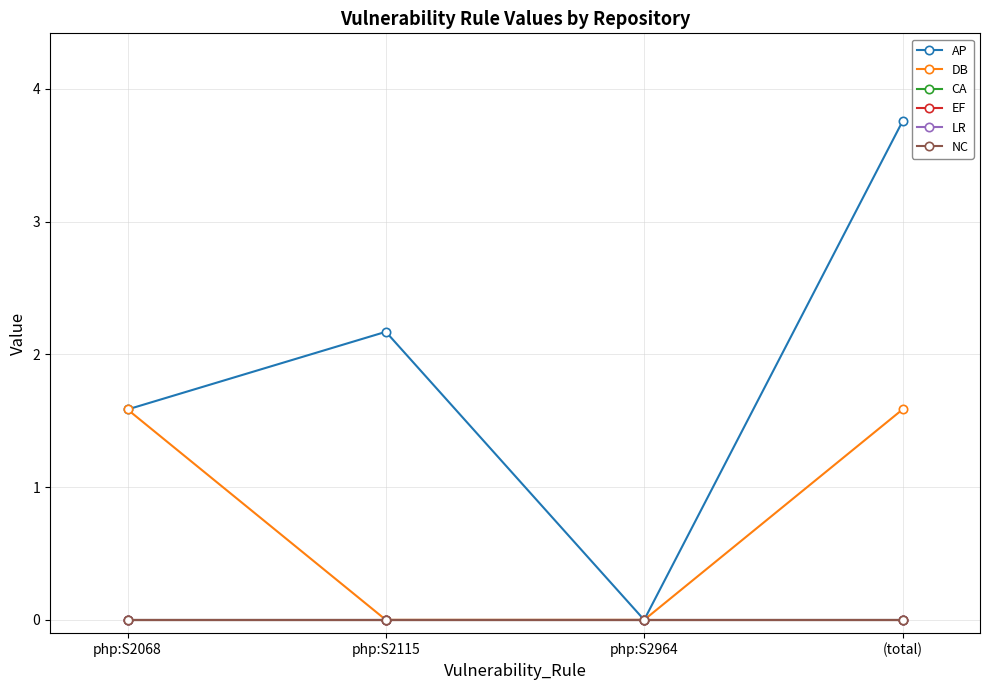

Which series has the largest range (max minus min)?

AP